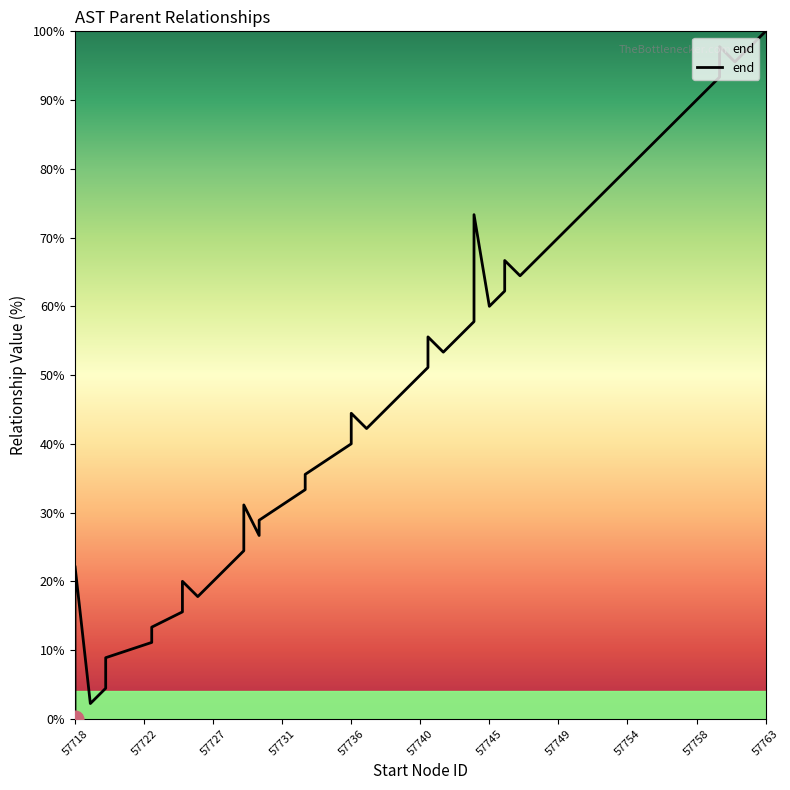

What position from the left is 57745?

7